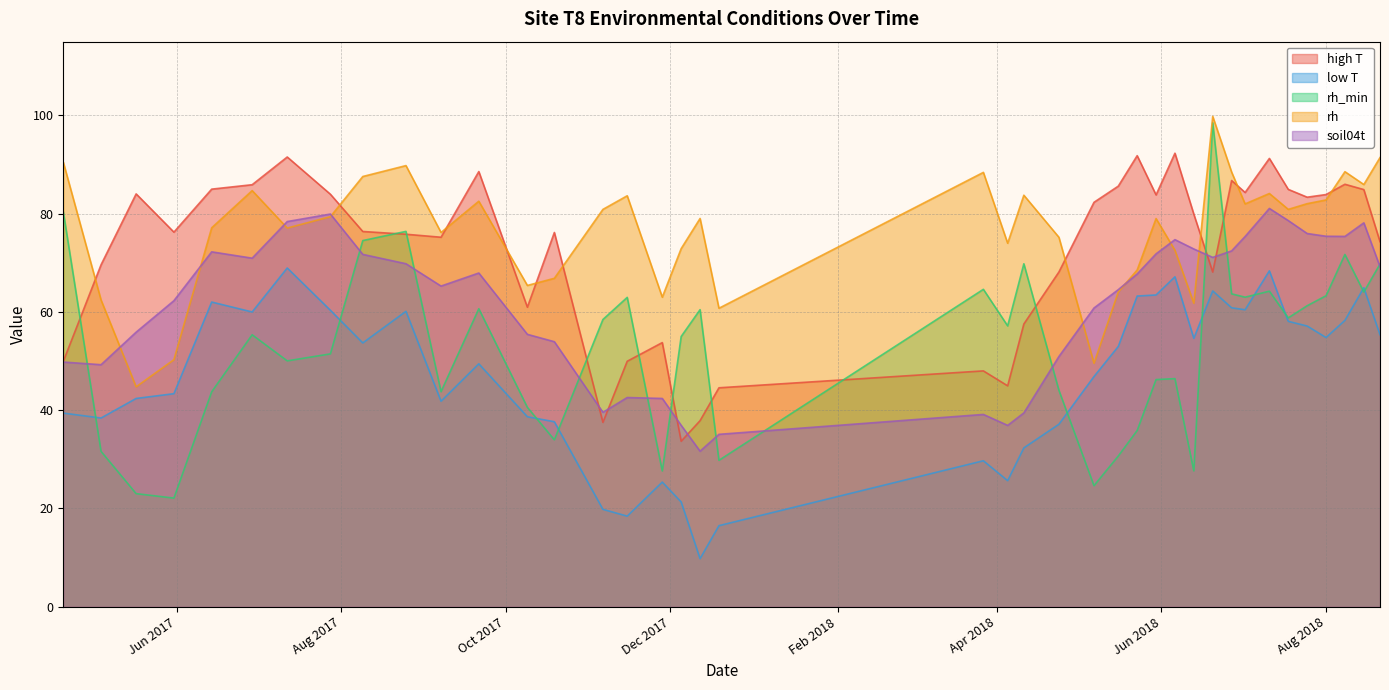

Which series has the widest spread of values?

rh_min